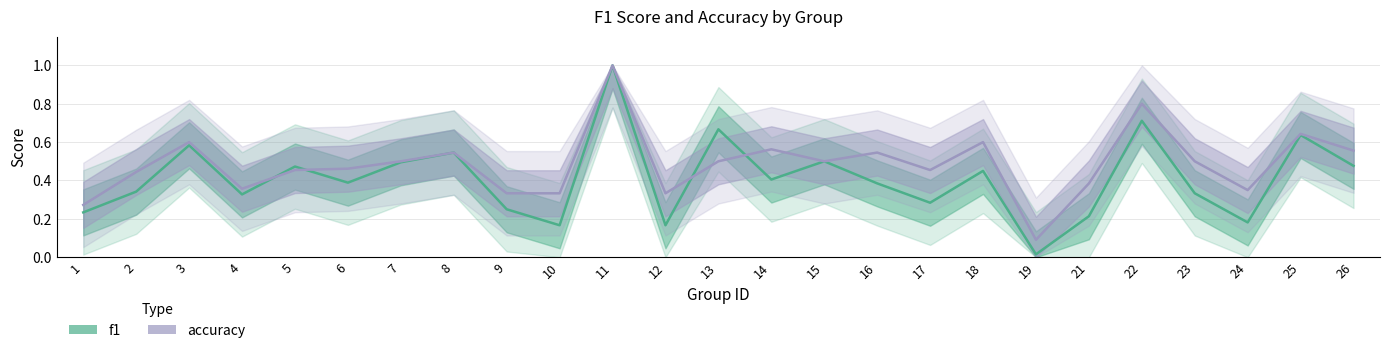

Does the chart display data point markers on the line(s)?

No